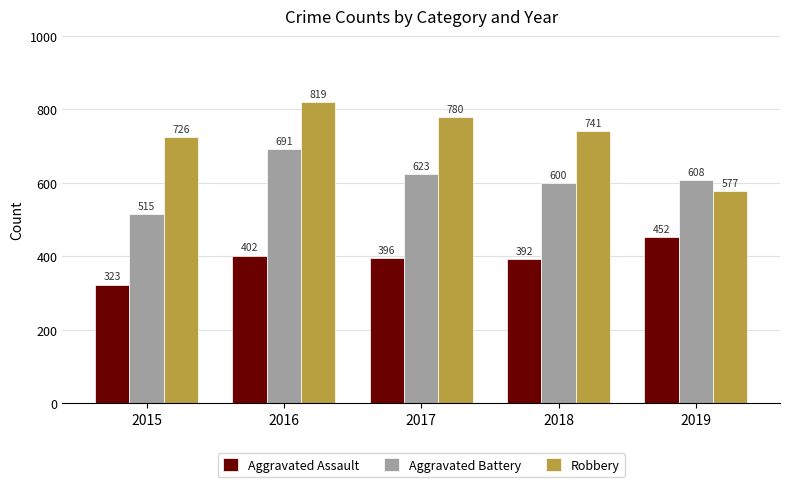

The value of Robbery at 2018 is 1264. True or false?

False